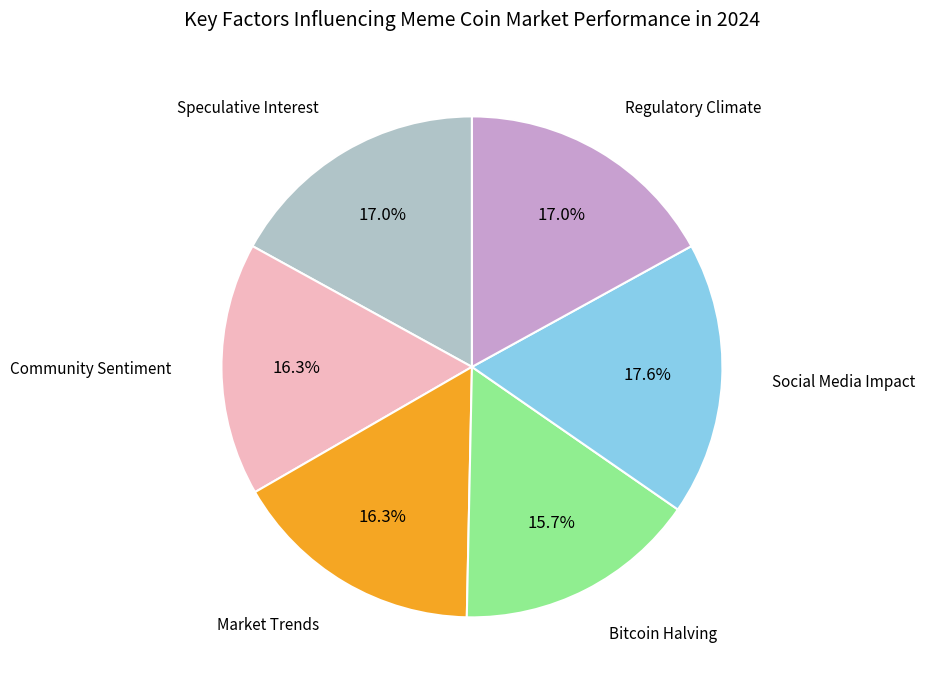

Which slice is the largest?

Social Media Impact